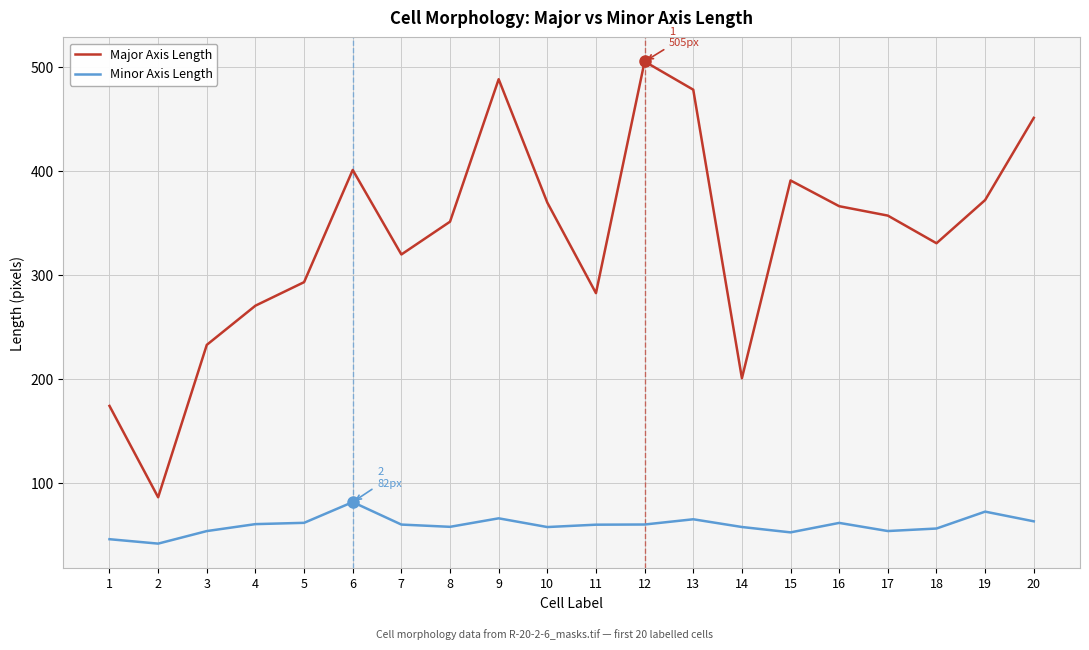

What are all the series names shown in the legend?

Major Axis Length, Minor Axis Length